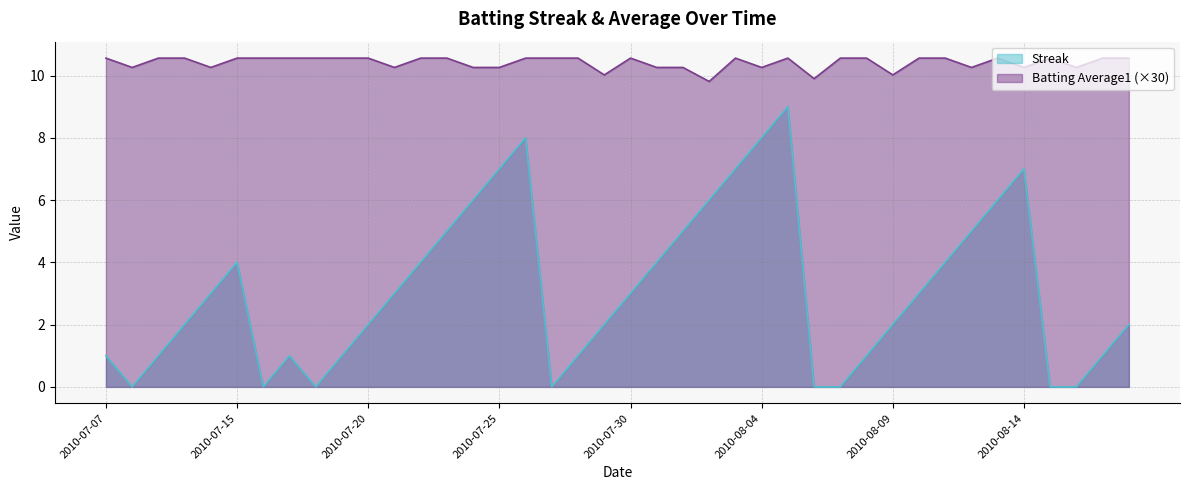

What is the sum of all Batting Average1 values?

416.6